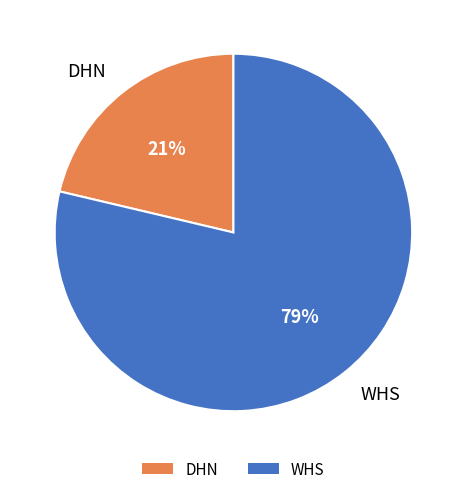

To the nearest percent, what portion does WHS represent?

79%